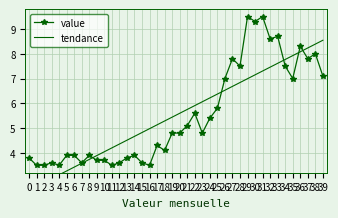

What is the maximum value shown in the chart?

9.5